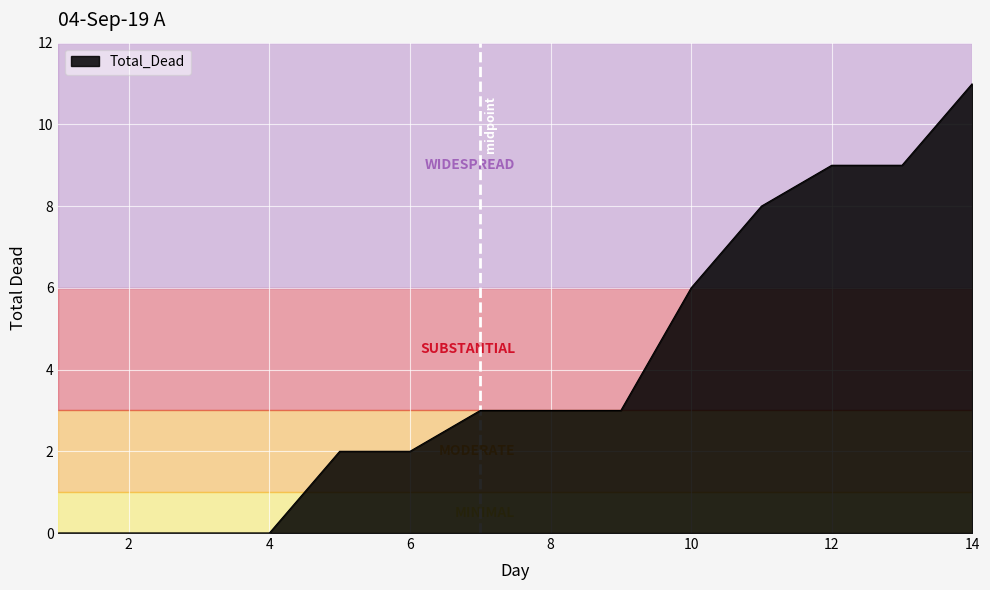

What is the difference between the maximum and minimum values?

11